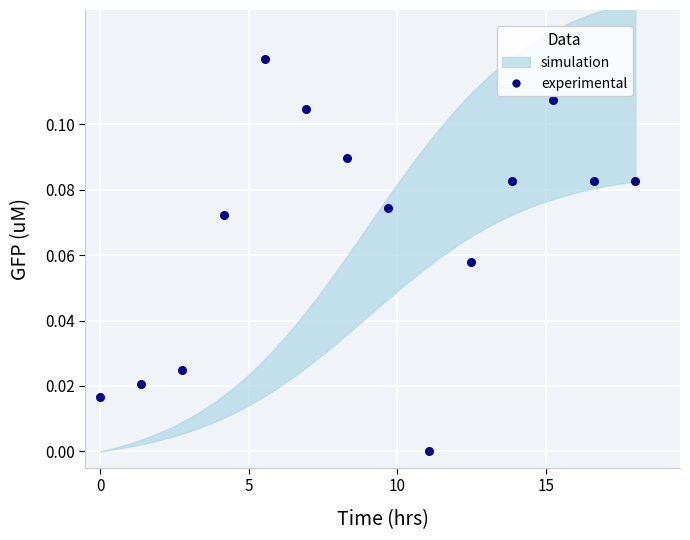

What is the range of X values (max minus min)?

18.0